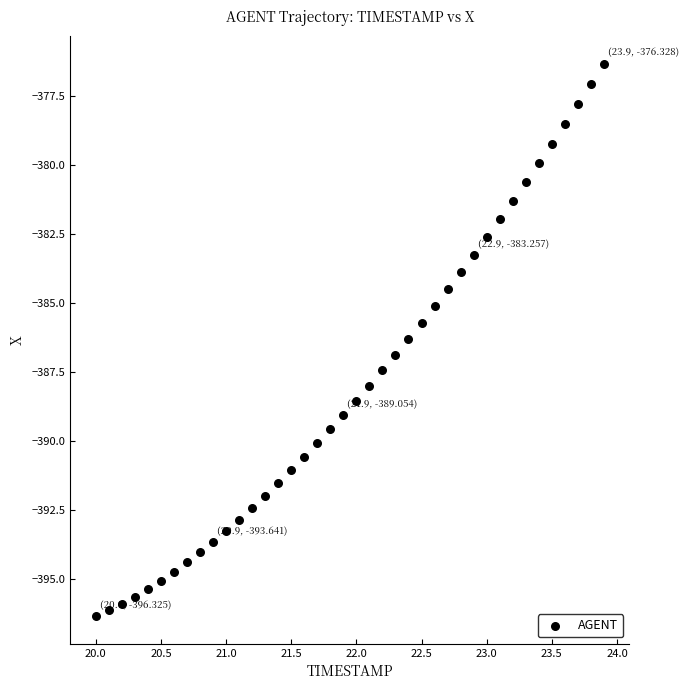

What is the range of Y values (max minus min)?

20.0